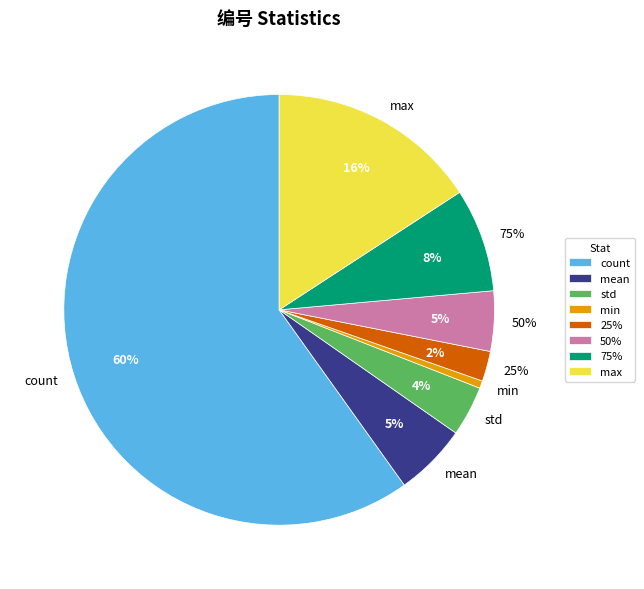

Which slice is the largest?

count